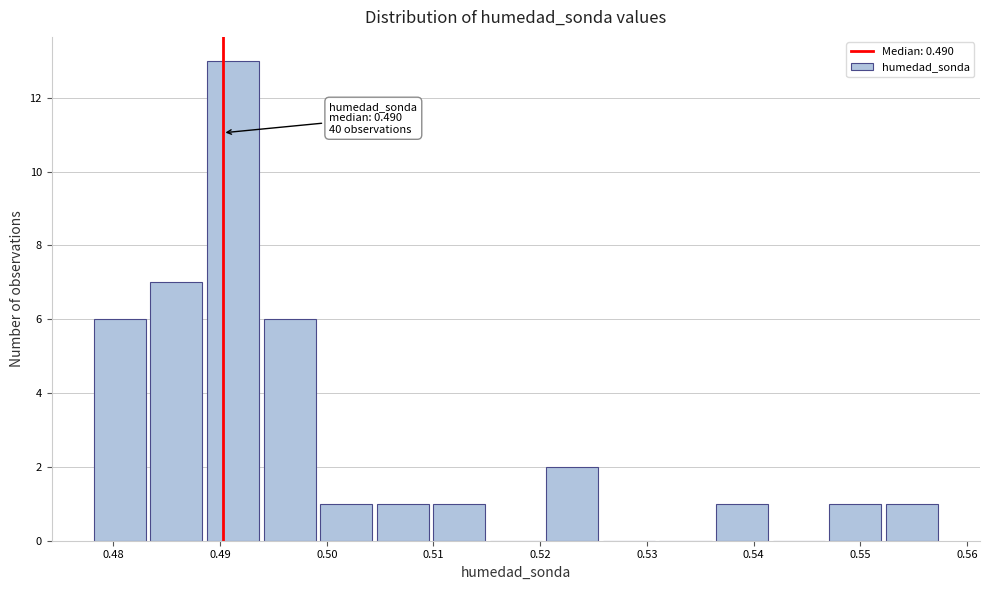

Over which range of the x-axis is the bar tallest?

0.489 to 0.494